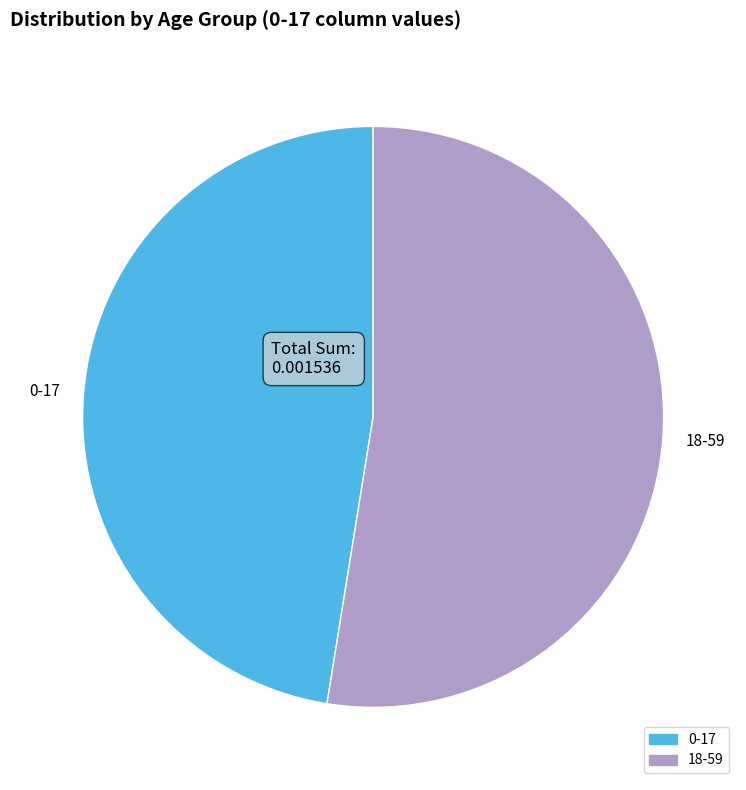

Is it true that 18-59 is 66% of the pie?

False